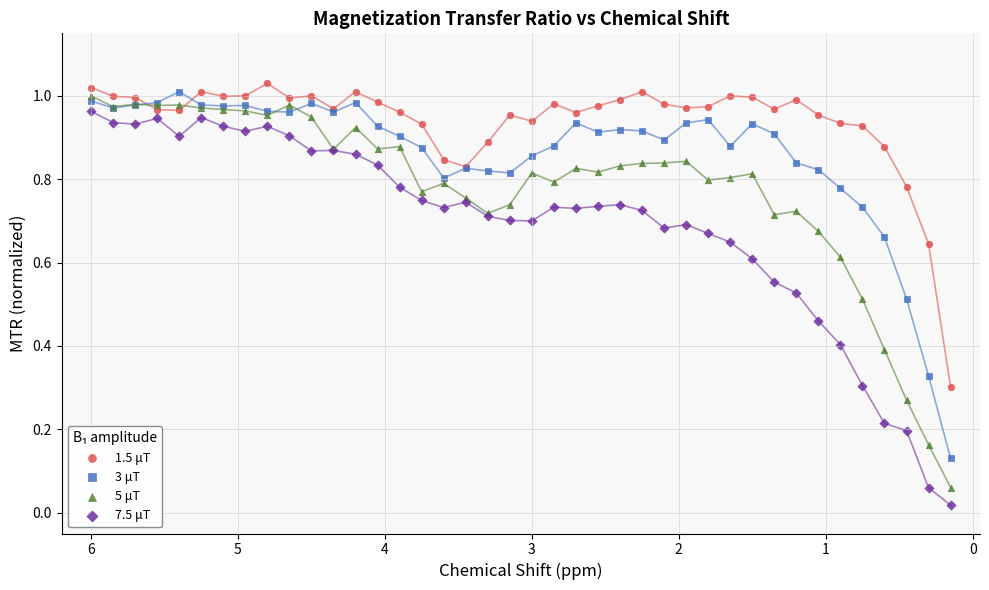

What is the X range (max minus min) for the scatter plot?

5.8